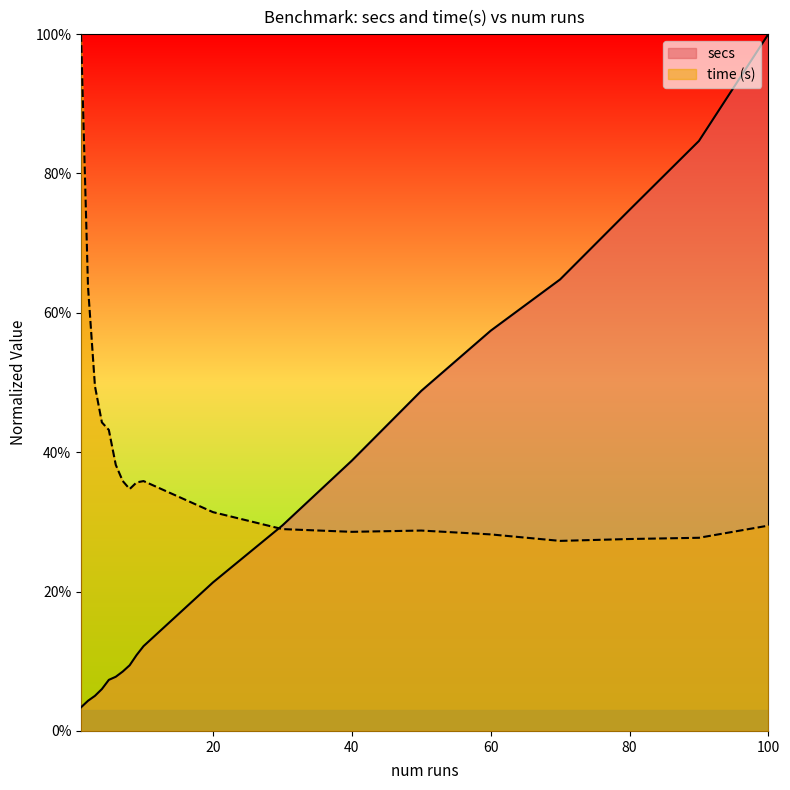

Between 40 and 80, which is larger?

80